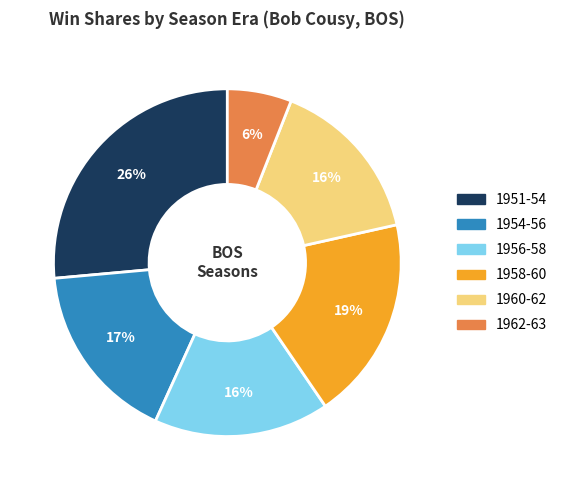

To the nearest percent, what is the average slice percentage?

17%